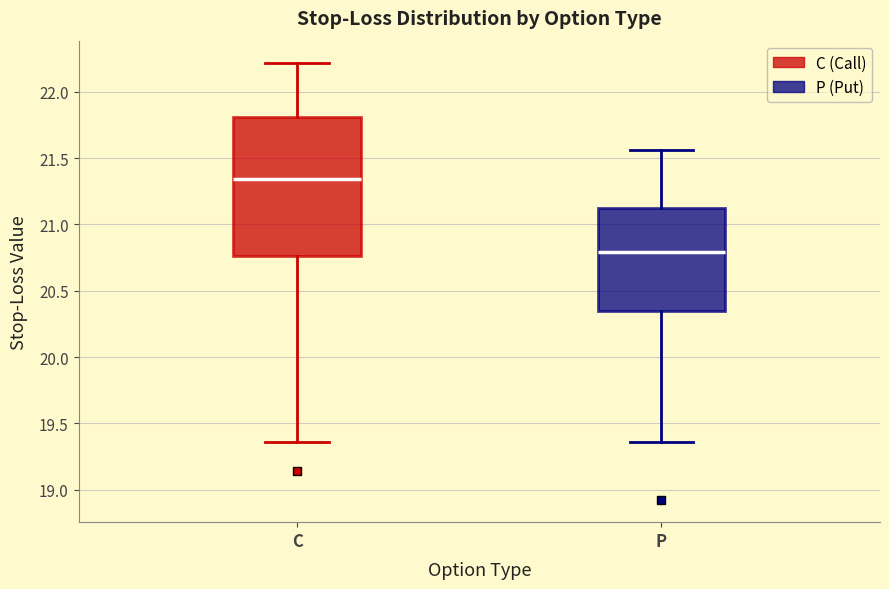

Where does the lower whisker of the box for P end on the y-axis? The values are not printed on the chart, so give them approximately, as read against the axis.

19.35